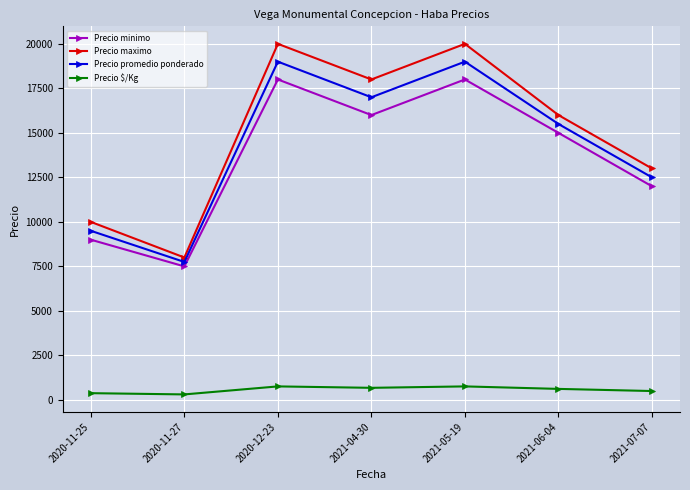

At how many categories does at least one series exceed 19045?

2